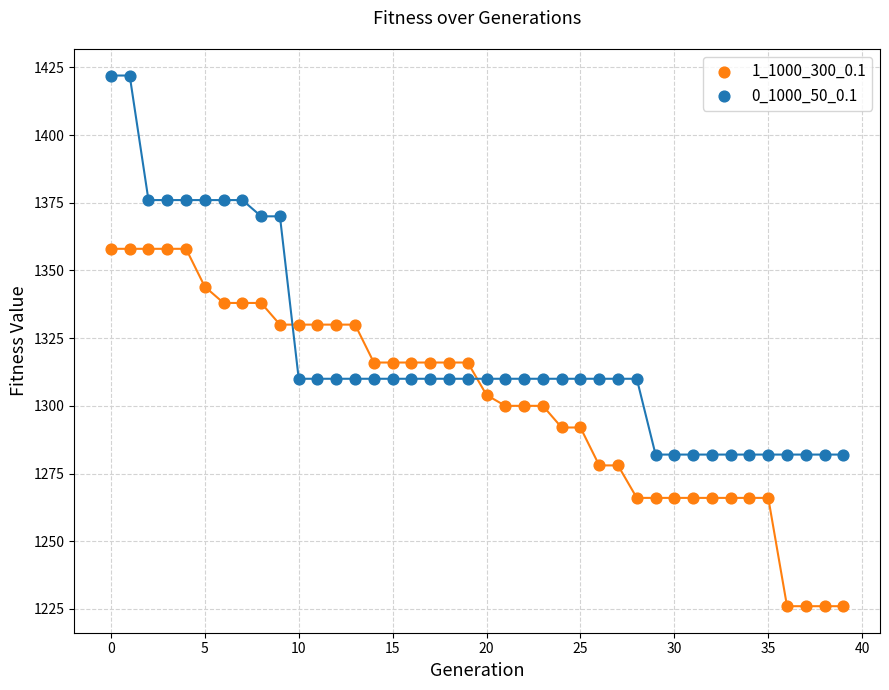

What are all the series names shown in the legend?

1_1000_300_0.1, 0_1000_50_0.1